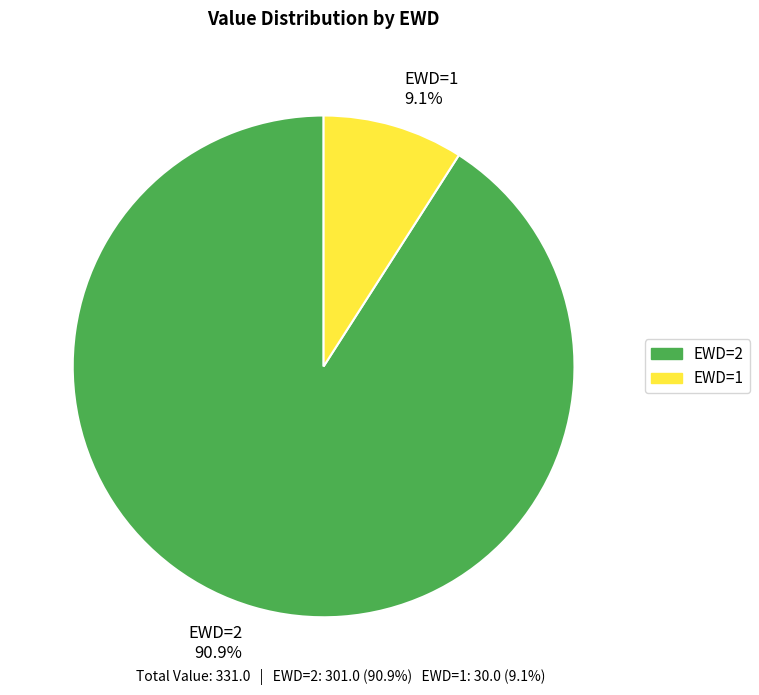

How many segments does this pie chart have?

2